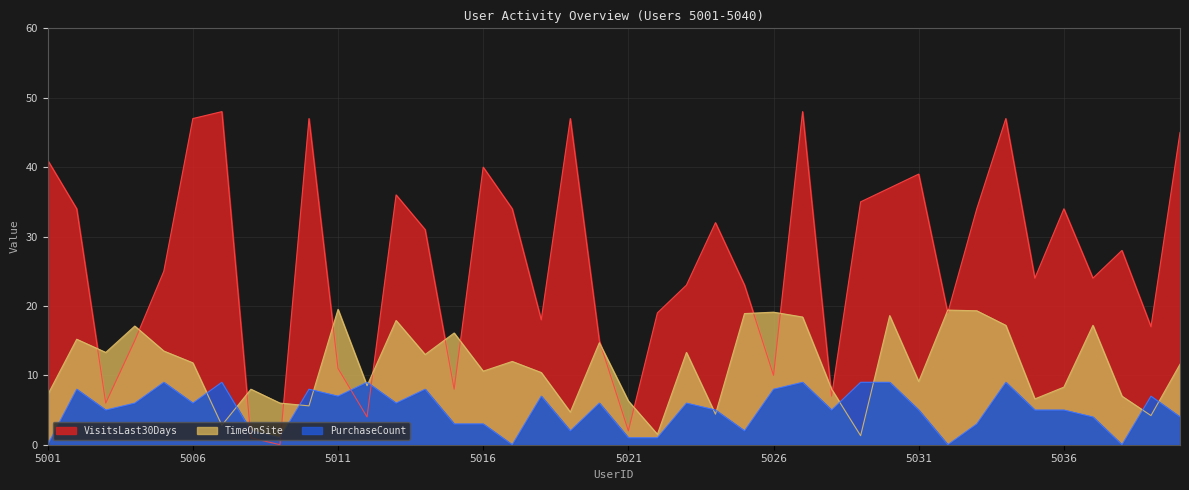

What are all the series names shown in the legend?

TimeOnSite, VisitsLast30Days, PurchaseCount